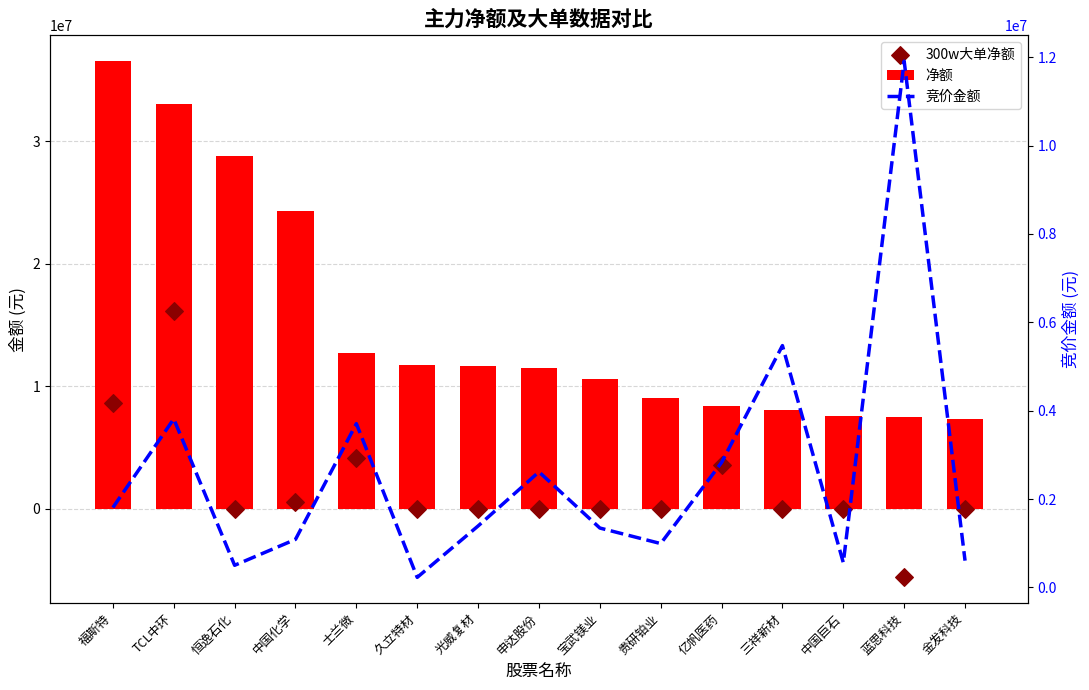

Which series contains the lowest Y value?

300w大单净额